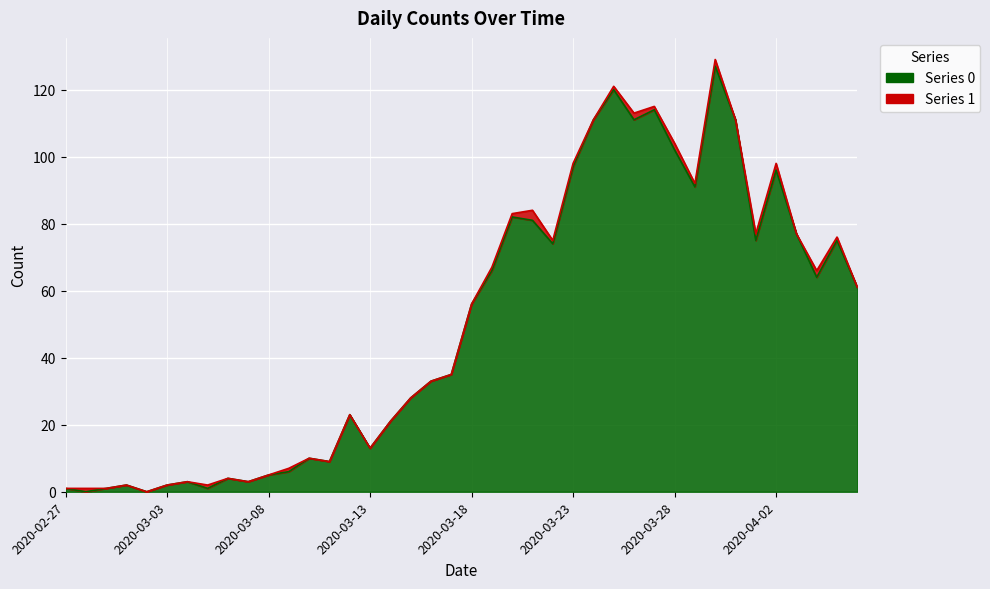

Reading right to left, transcribe all the data shown in this chart.

2020-04-06=61	2020-04-05=75	2020-04-04=64	2020-04-03=77	2020-04-02=96	2020-04-01=75	2020-03-31=111	2020-03-30=127	2020-03-29=91	2020-03-28=102	2020-03-27=114	2020-03-26=111	2020-03-25=120	2020-03-24=111	2020-03-23=97	2020-03-22=74	2020-03-21=81	2020-03-20=82	2020-03-19=66	2020-03-18=56	2020-03-17=35	2020-03-16=33	2020-03-15=28	2020-03-14=21	2020-03-13=13	2020-03-12=23	2020-03-11=9	2020-03-10=10	2020-03-09=6	2020-03-08=5	2020-03-07=3	2020-03-06=4	2020-03-05=1	2020-03-04=3	2020-03-03=2	2020-03-02=0	2020-03-01=2	2020-02-29=1	2020-02-28=0	2020-02-27=1